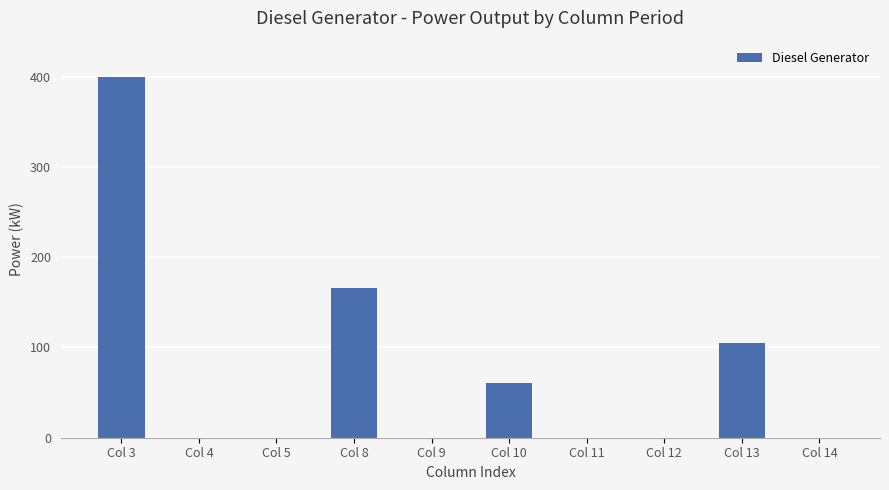

True or false: the data shows -170 at Col 11.

False